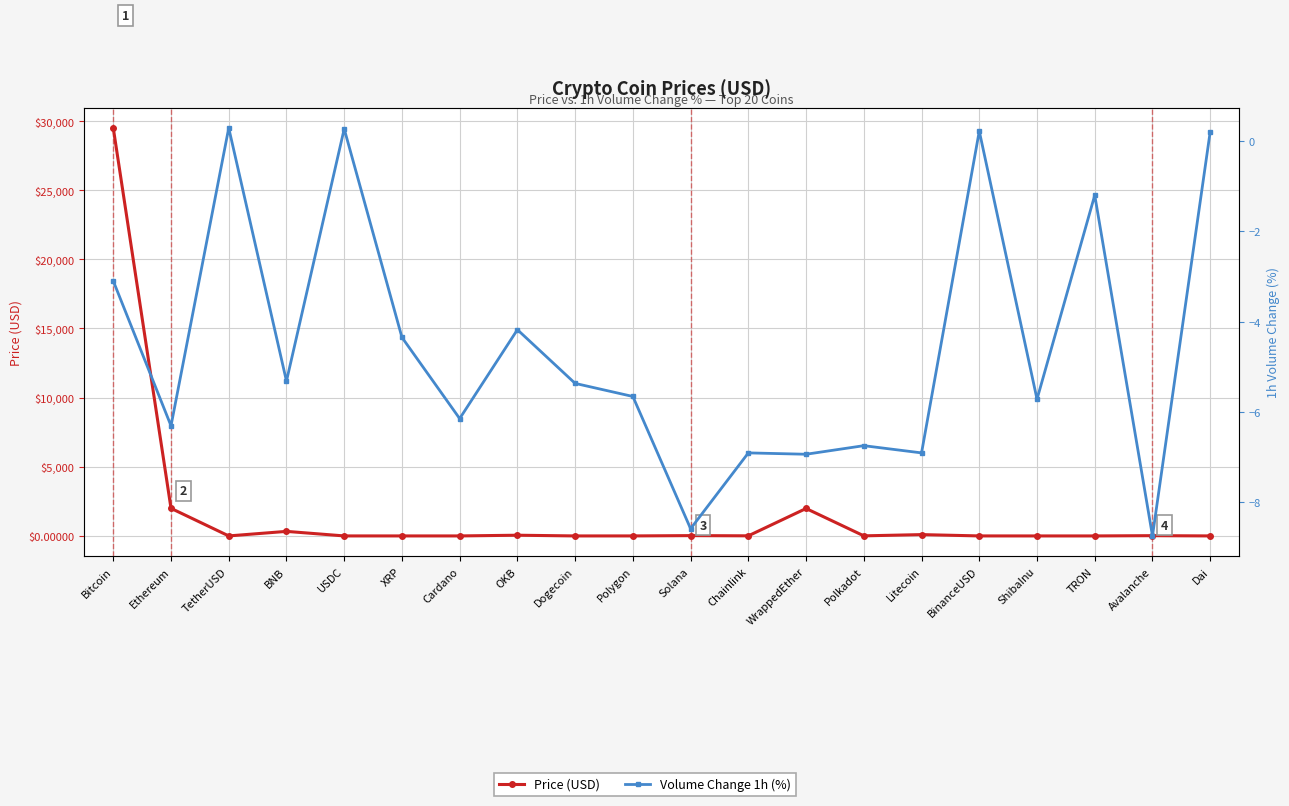

Between Chainlink and BinanceUSD, which is larger?

Chainlink